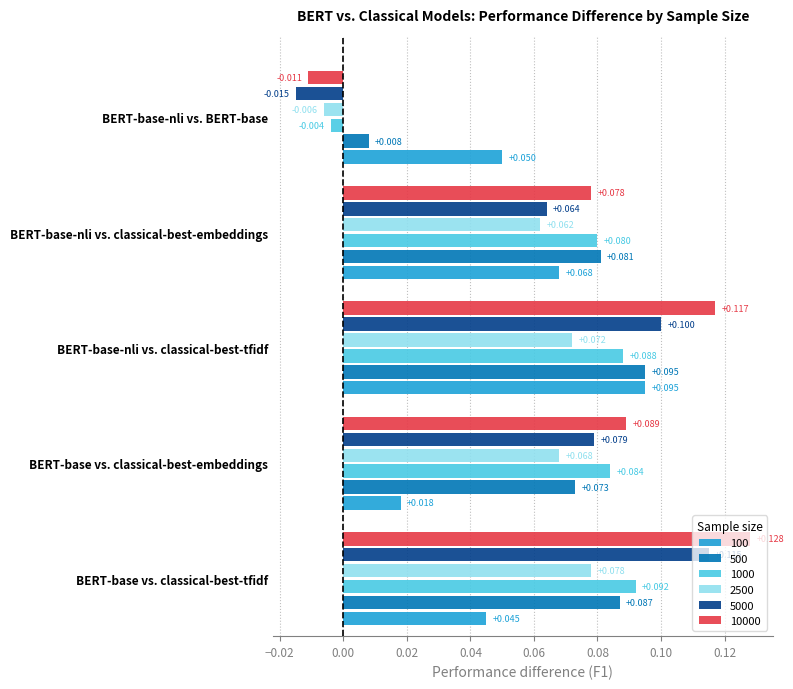

At which category is the sum across all series the highest?

BERT-base-nli vs. classical-best-tfidf